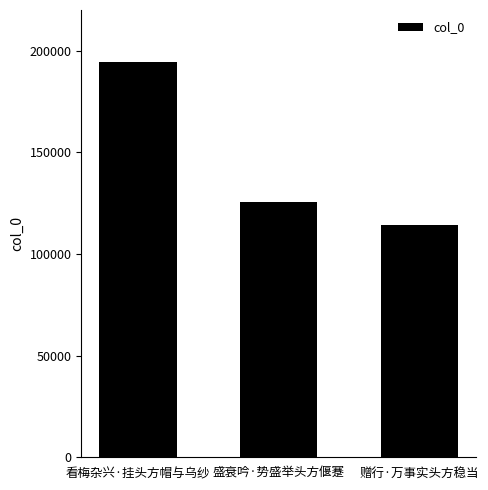

Are the bars grouped side by side (vs. stacked)?

No